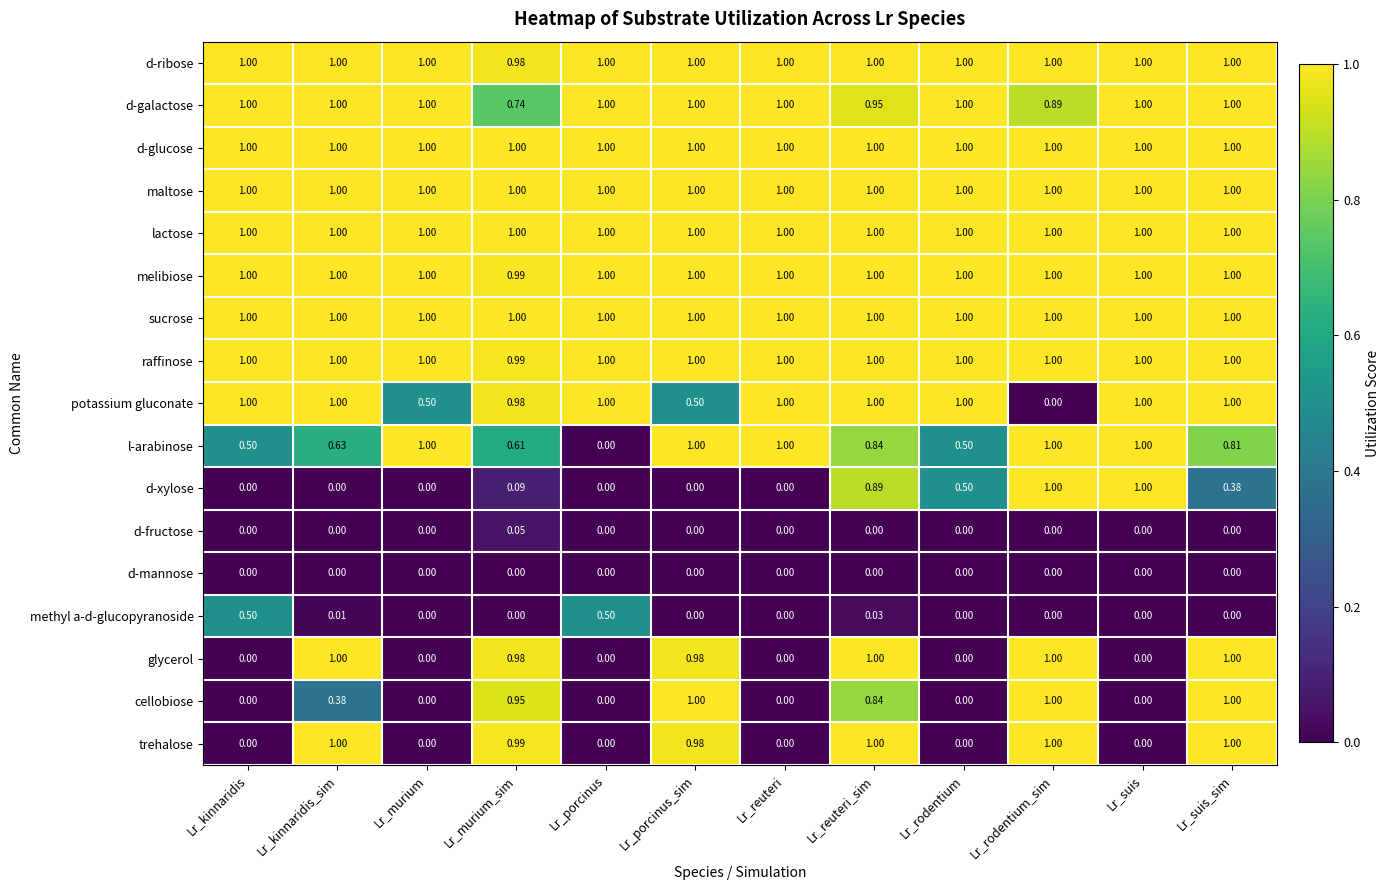

How many values in trehalose are above zero?

6